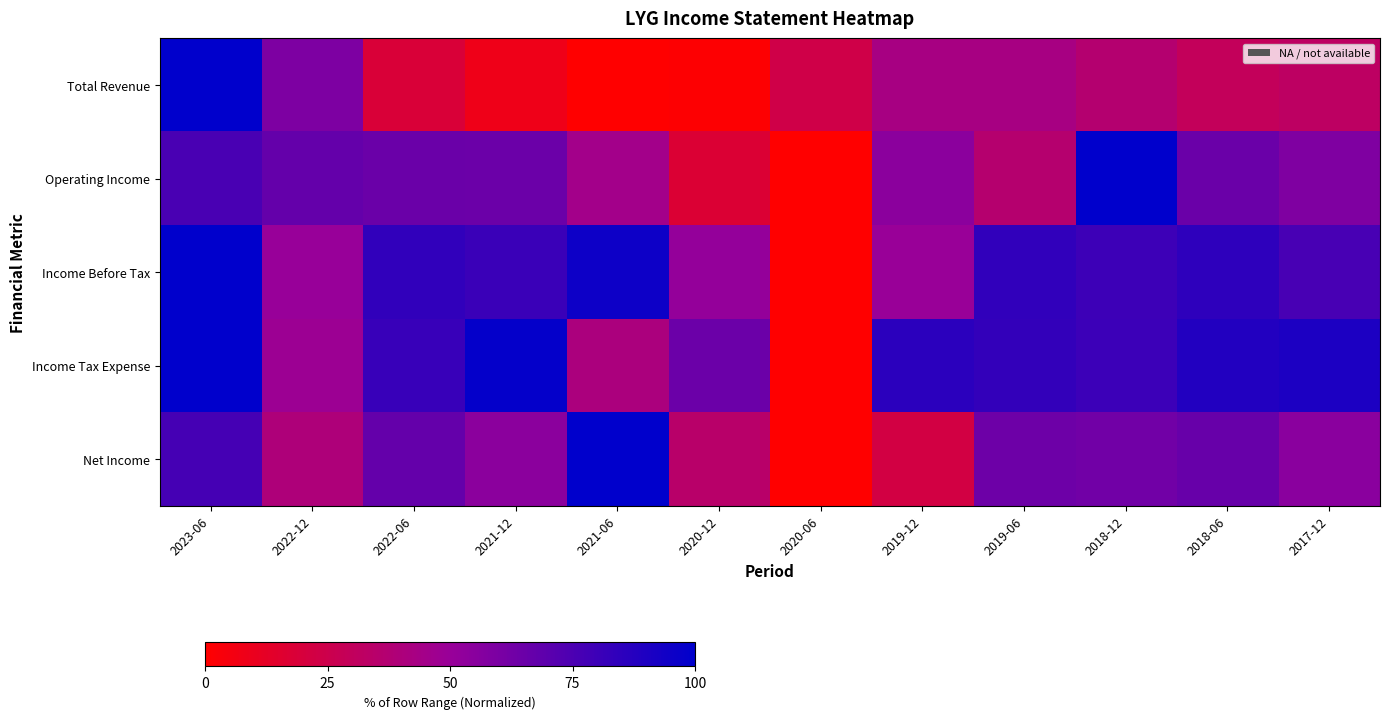

Which series has the largest total across all categories?

Income Tax Expense